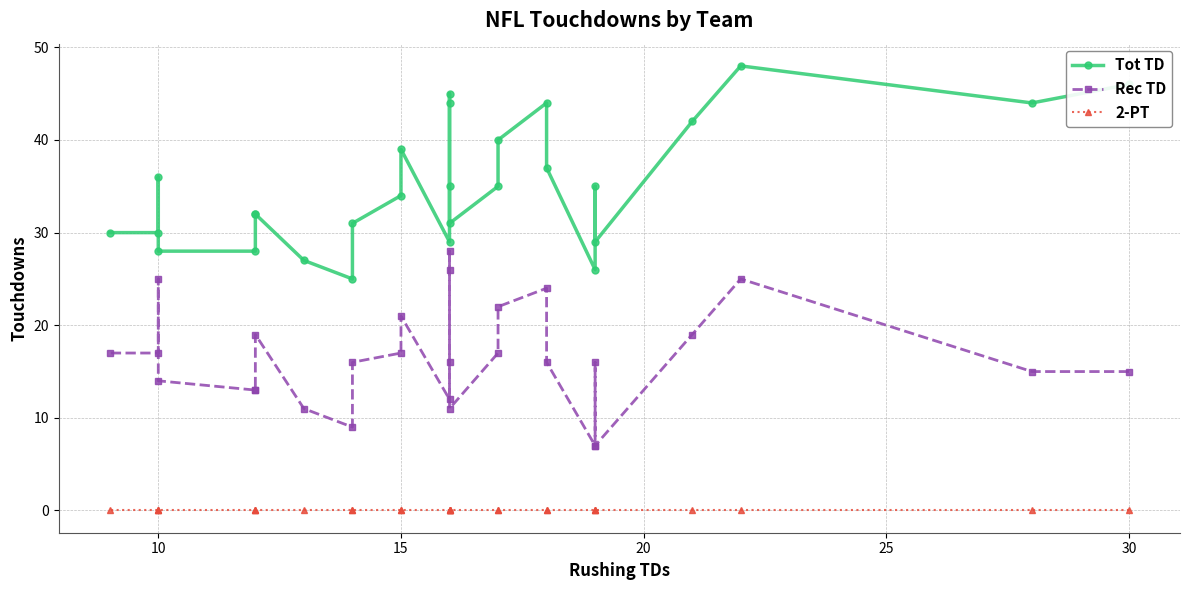

What is the greatest value displayed?

48